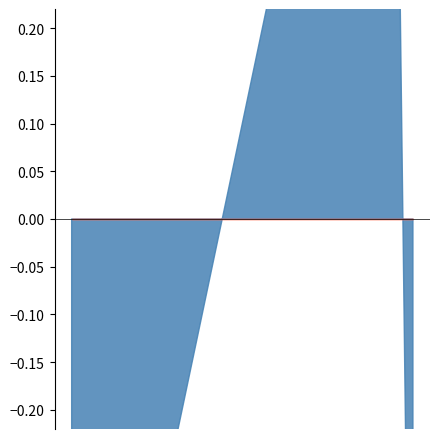

Is it true that Validity equals 1.0 at 20:03:25?

True